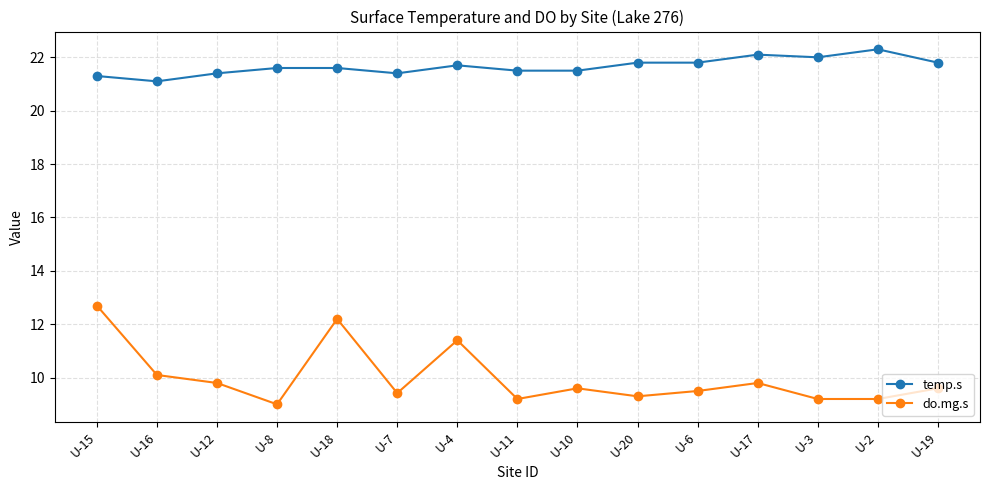

Which series has the largest range (max minus min)?

do.mg.s